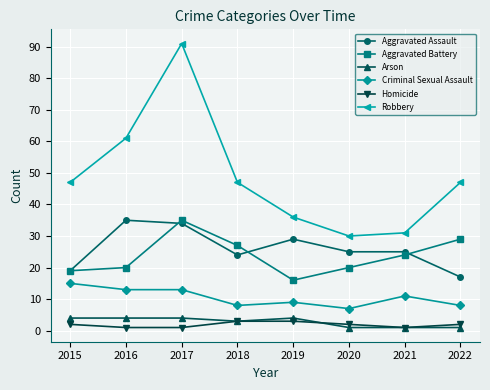

What is the average value of the Robbery series?

49